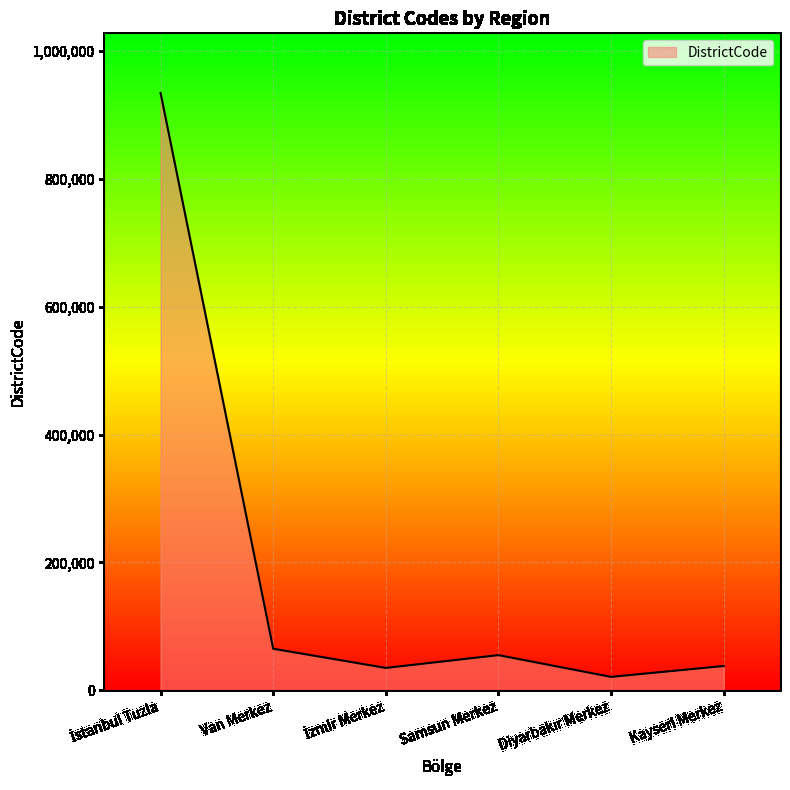

What is the difference between the second highest and second lowest values?

30000